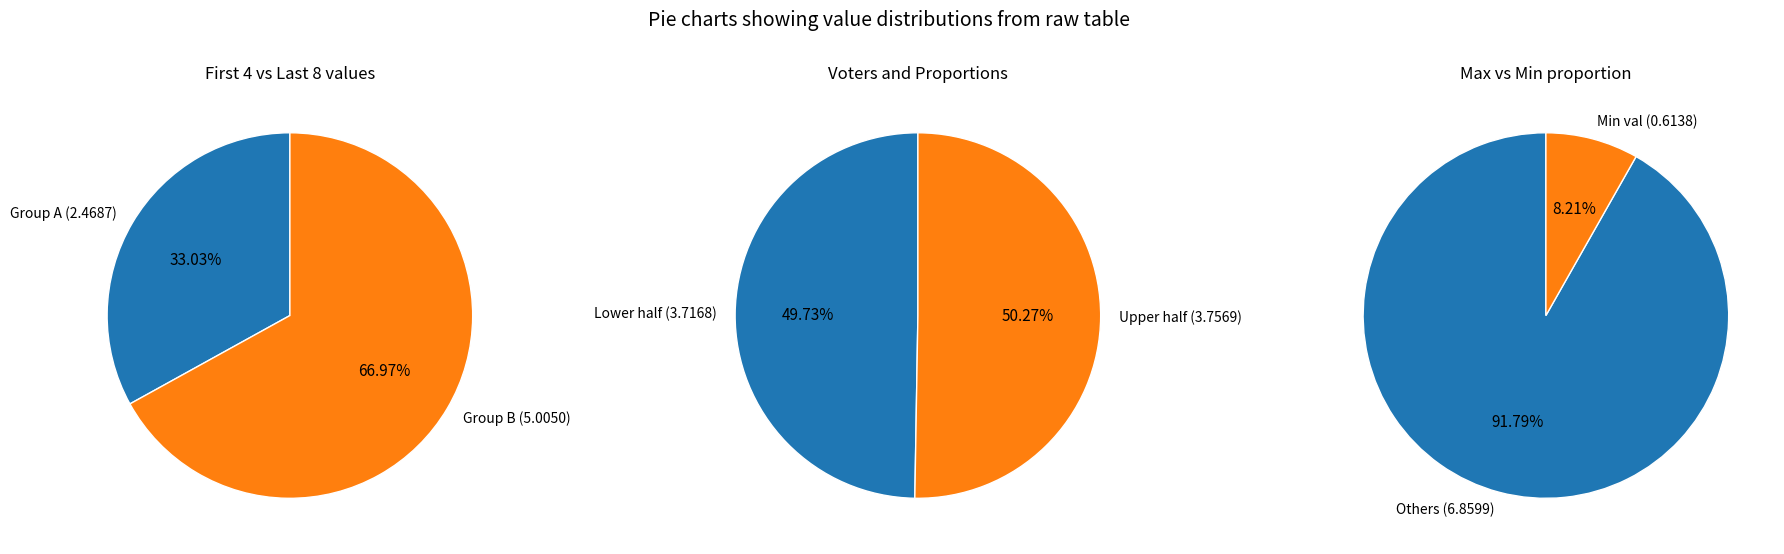

Does -65 represent more than half of the total?

No